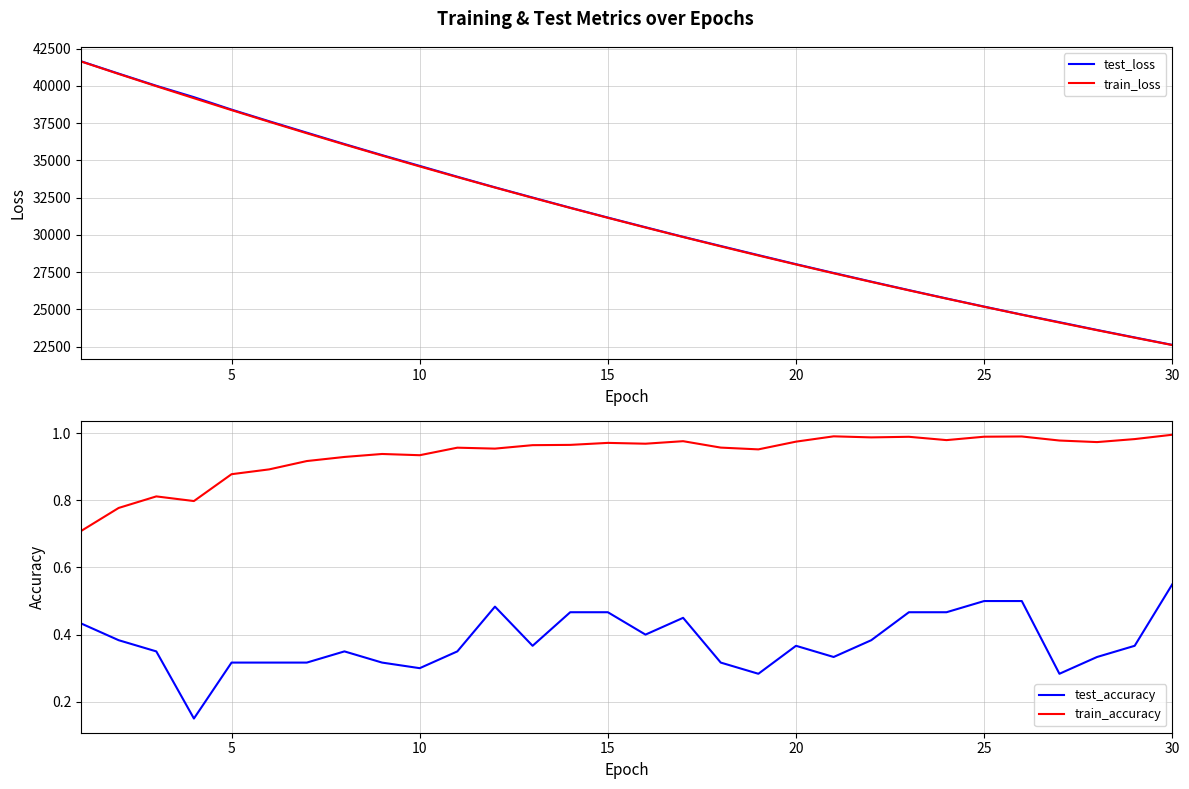

How many lines are shown in the chart?

4